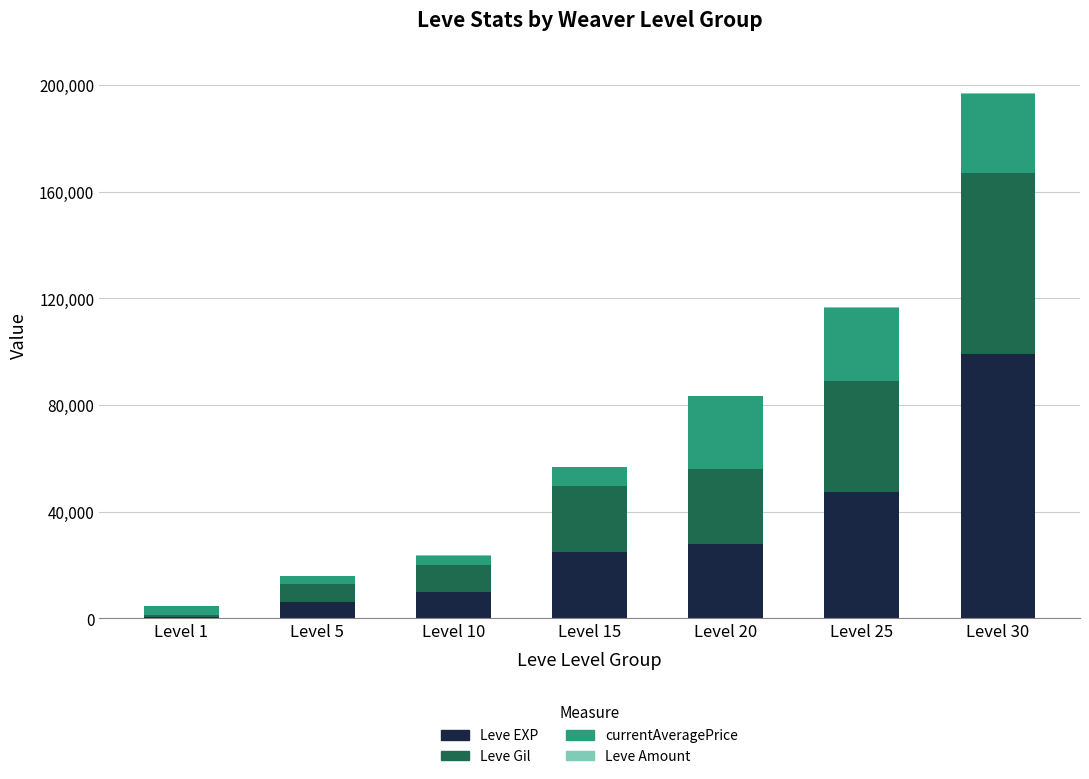

What is the sum of all Leve EXP values?

215930